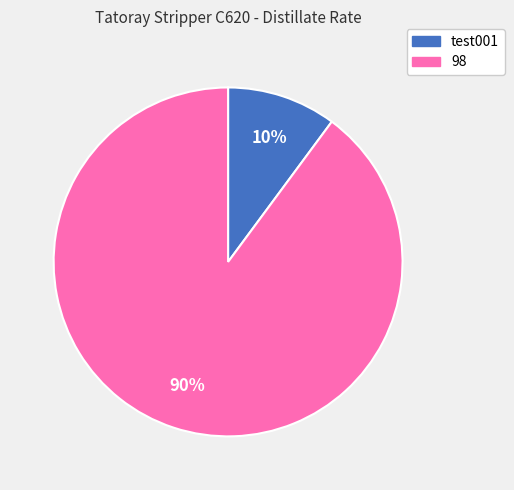

Which category has the biggest portion of the pie?

98